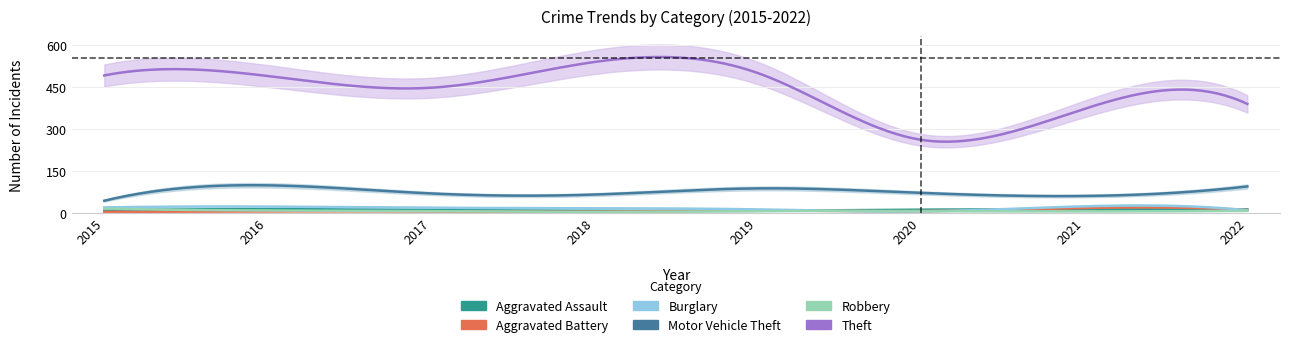

Is the value of Burglary at 2017 greater than the value of Aggravated Assault at 2021?

Yes